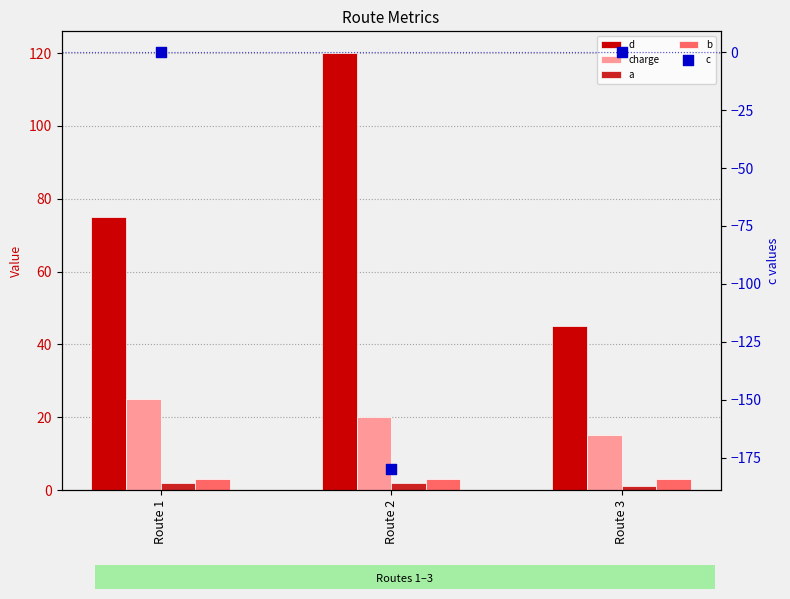

Which series has the widest spread of Y values?

c